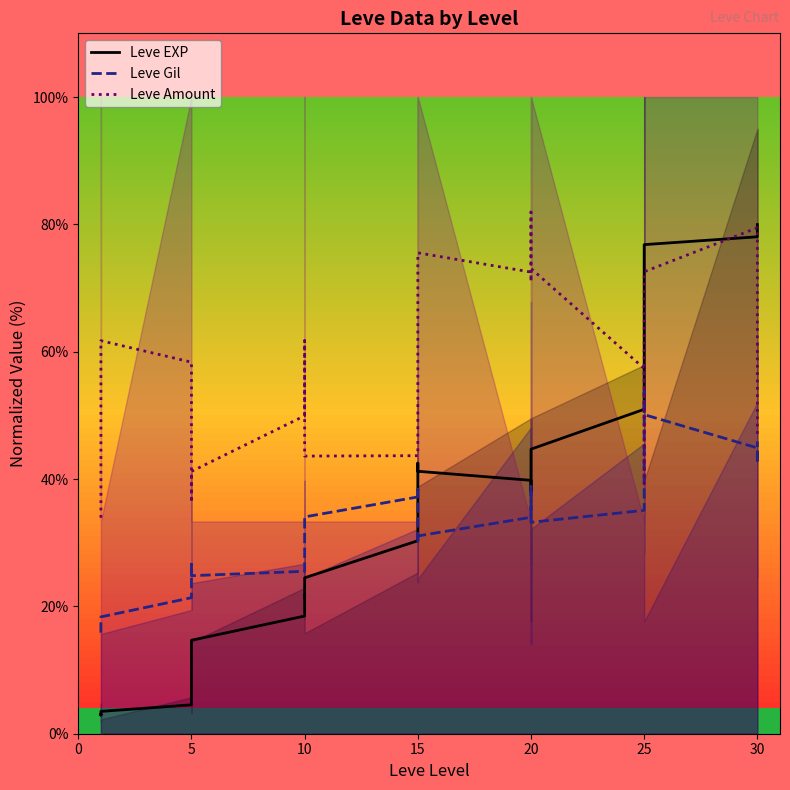

What are all the series names shown in the legend?

Leve EXP, Leve Gil, Leve Amount